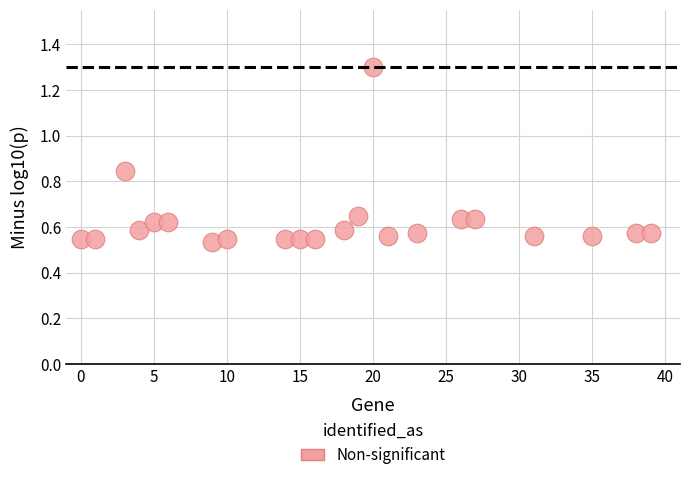

What is the range of X values (max minus min)?

39.0